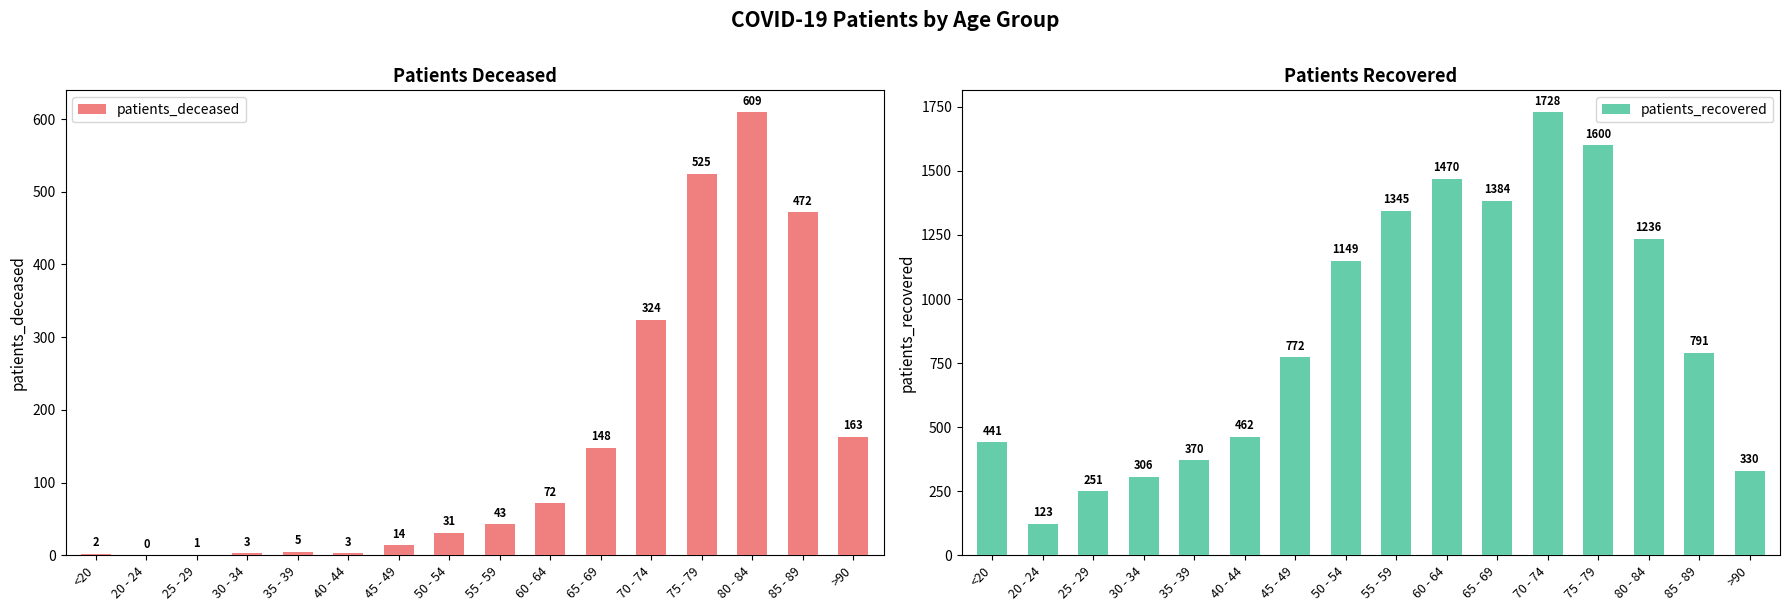

What is the value of the patients_recovered bar at the 8th from the left?

1149